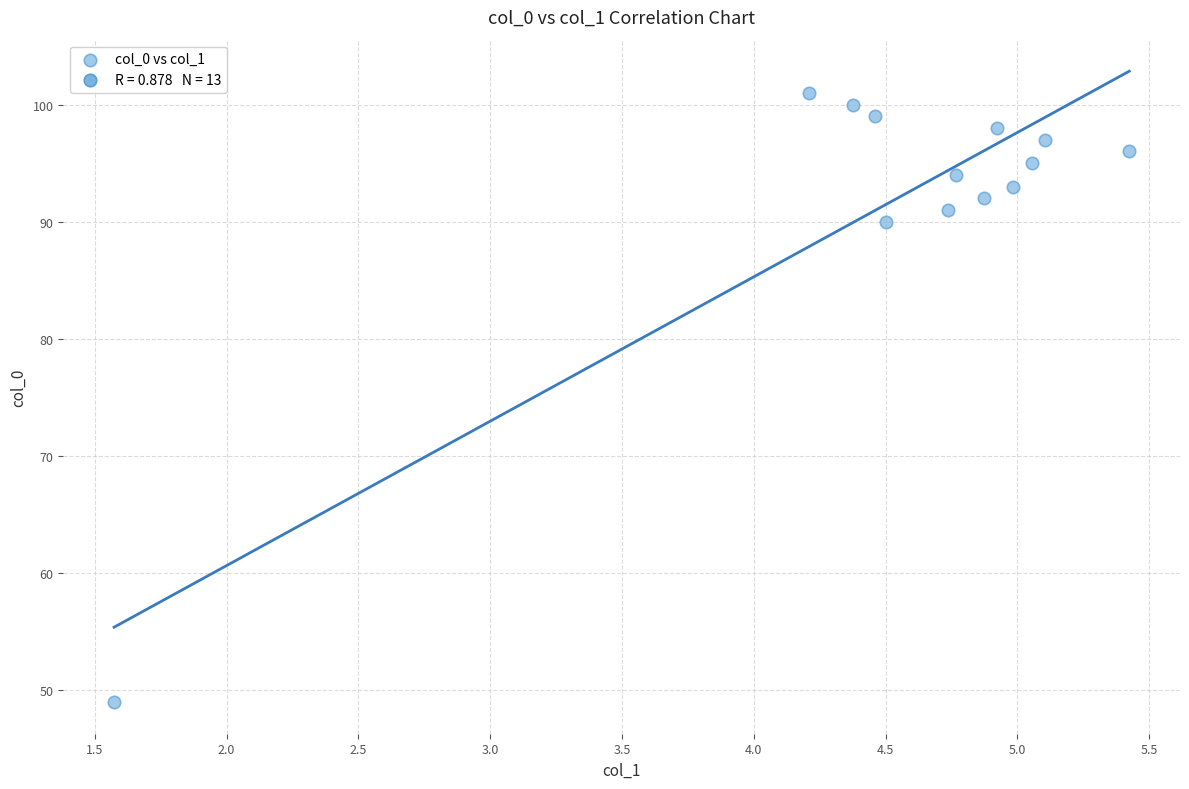

What Y value in the scatter plot is closest to 75?

90